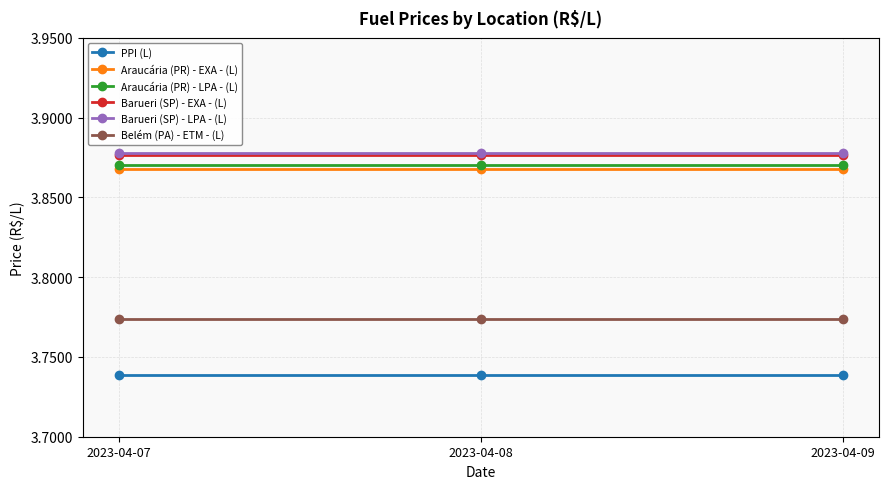

Count the number of data series in this chart.

6